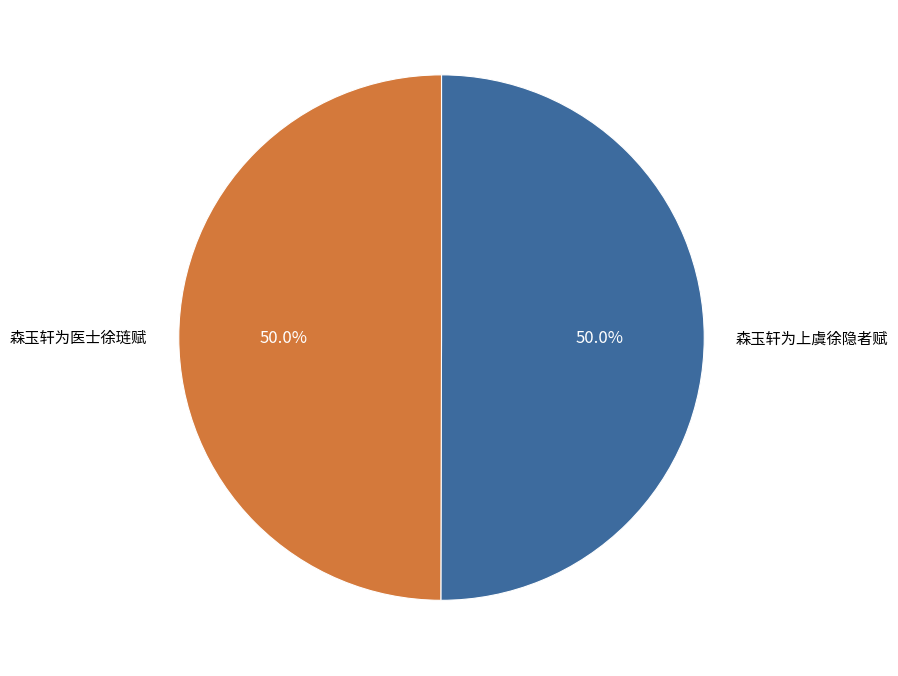

Combined, what portion of the pie is 森玉轩为上虞徐隐者赋 and 森玉轩为医士徐琏赋?

100.0%